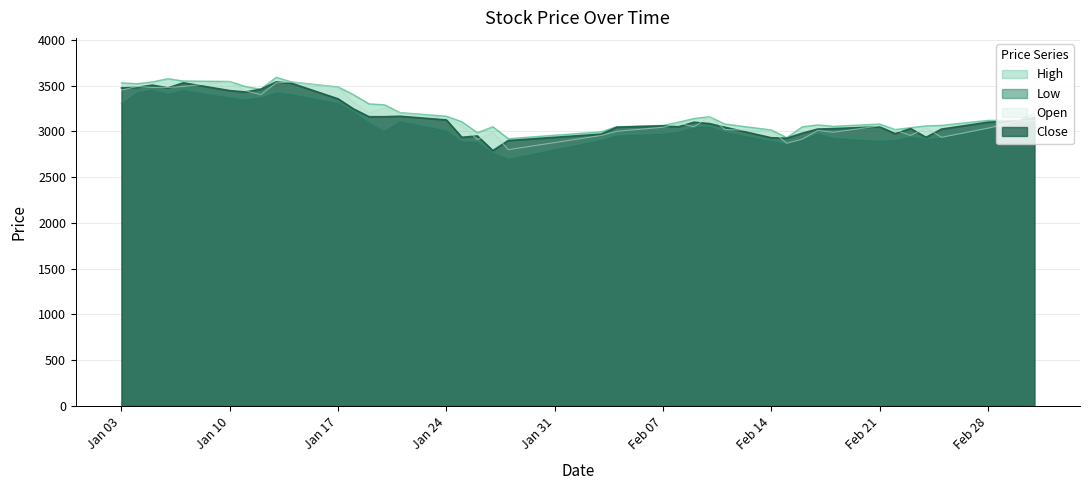

What is the total value across all series at 2022-02-04?

12055